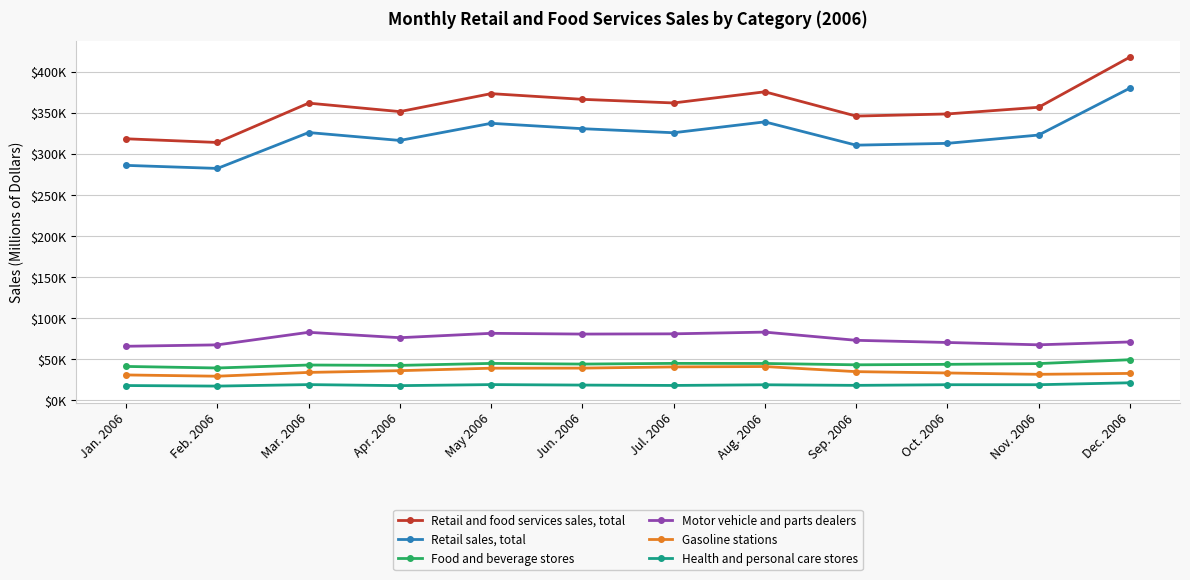

At which category does Motor vehicle and parts dealers reach its first local peak?

Mar. 2006